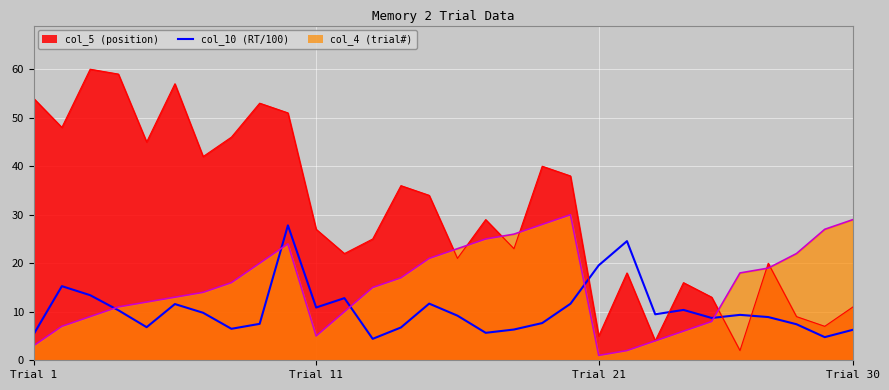

What position from the left is 4?

5